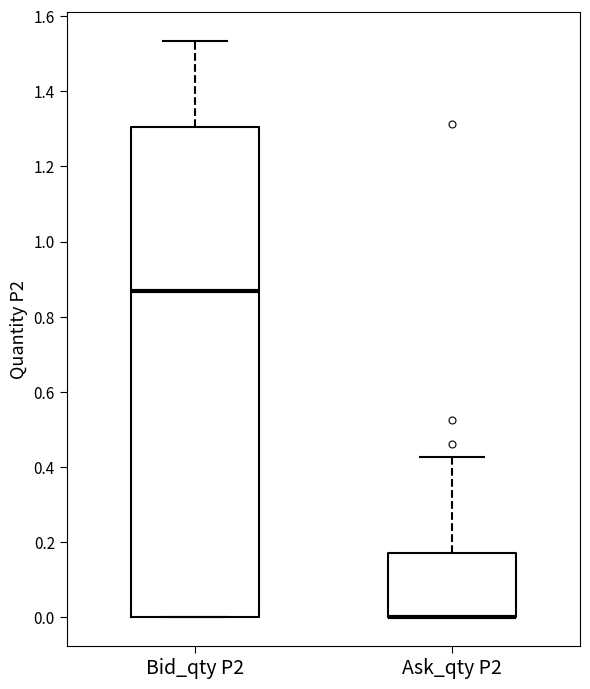

Where is the lower edge of the box for Ask_qty P2 on the y-axis? The values are not printed on the chart, so give them approximately, as read against the axis.

0.00